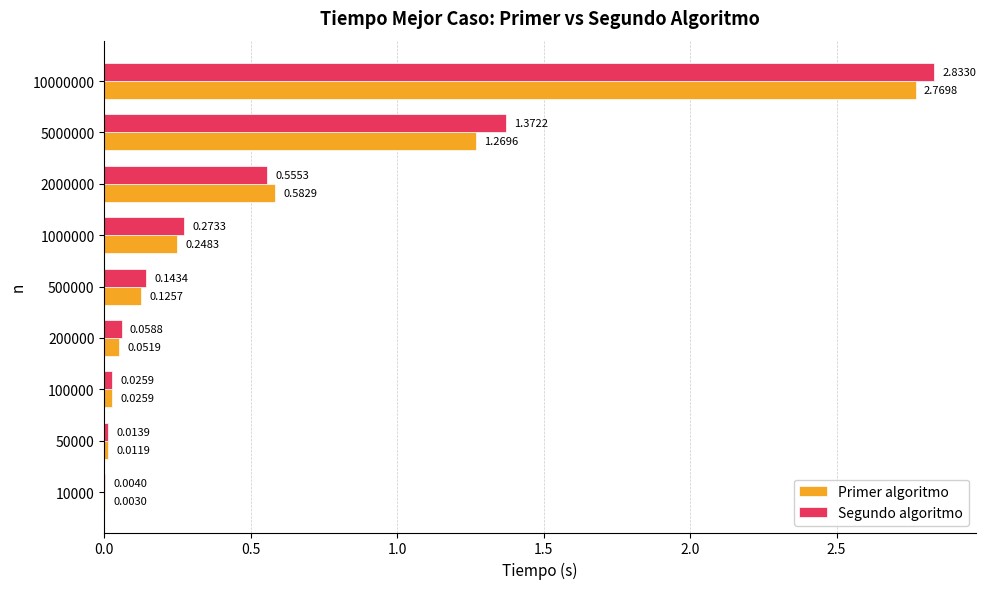

Which series has the largest total across all categories?

Segundo algoritmo